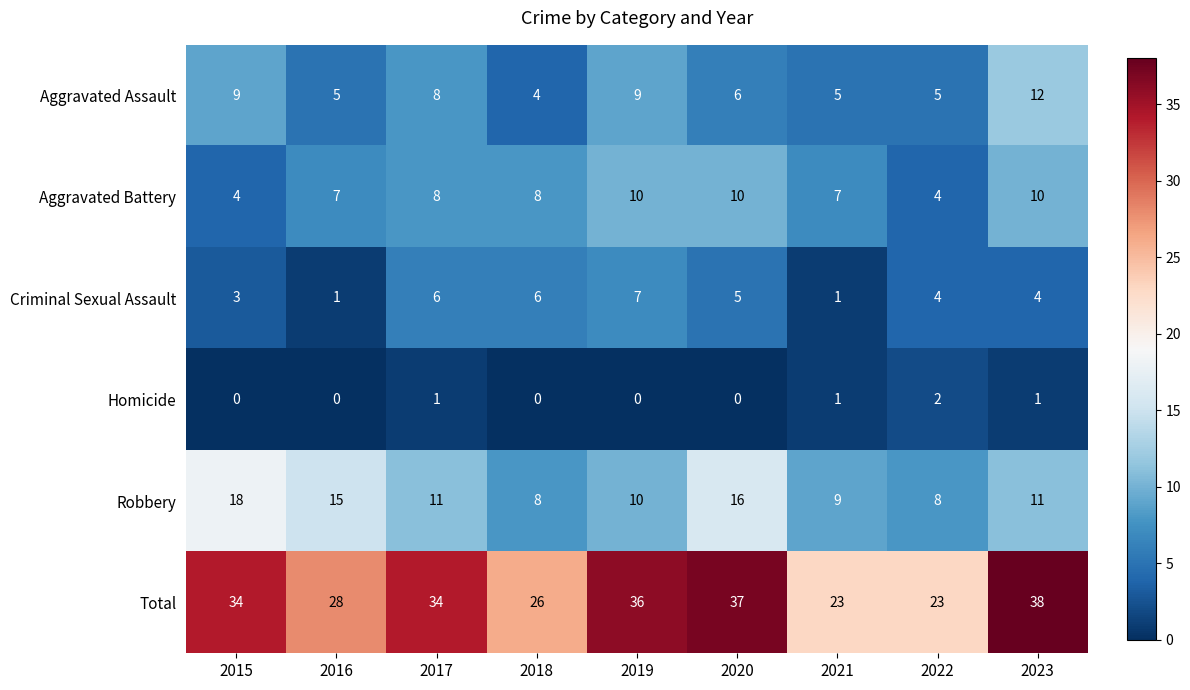

What is the greatest value displayed?

38